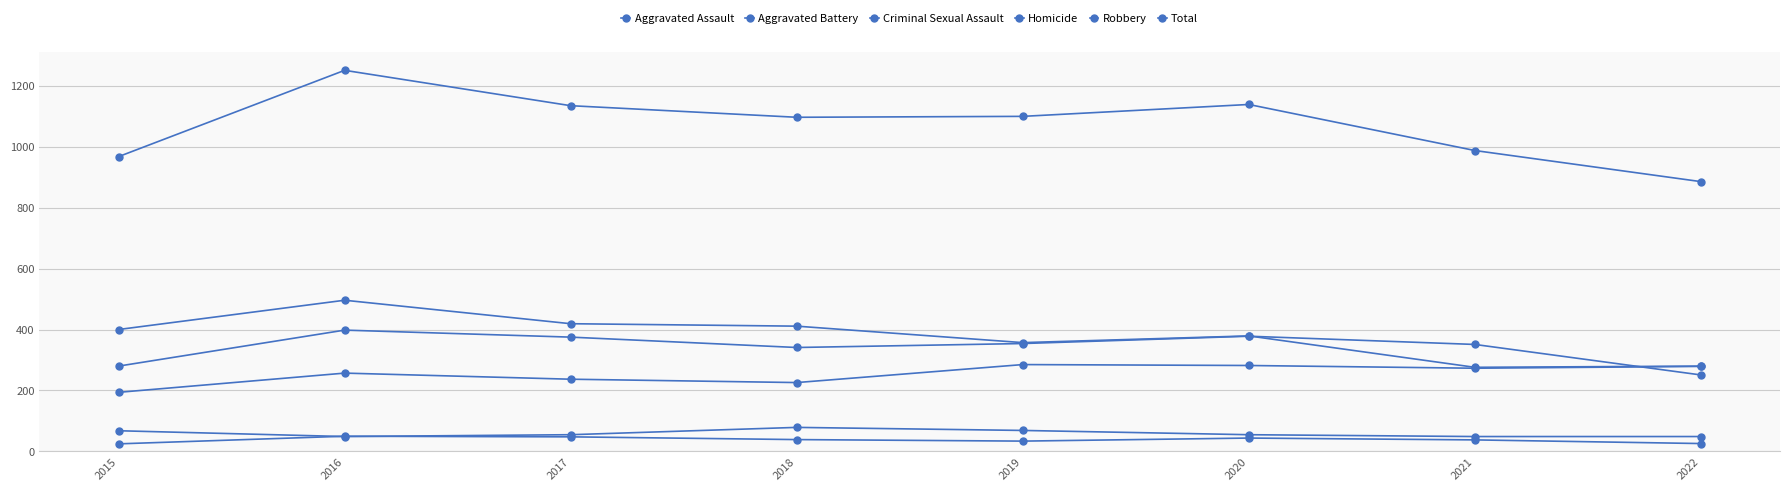

List the series in order of their peak value, highest first.

Total, Robbery, Aggravated Battery, Aggravated Assault, Criminal Sexual Assault, Homicide